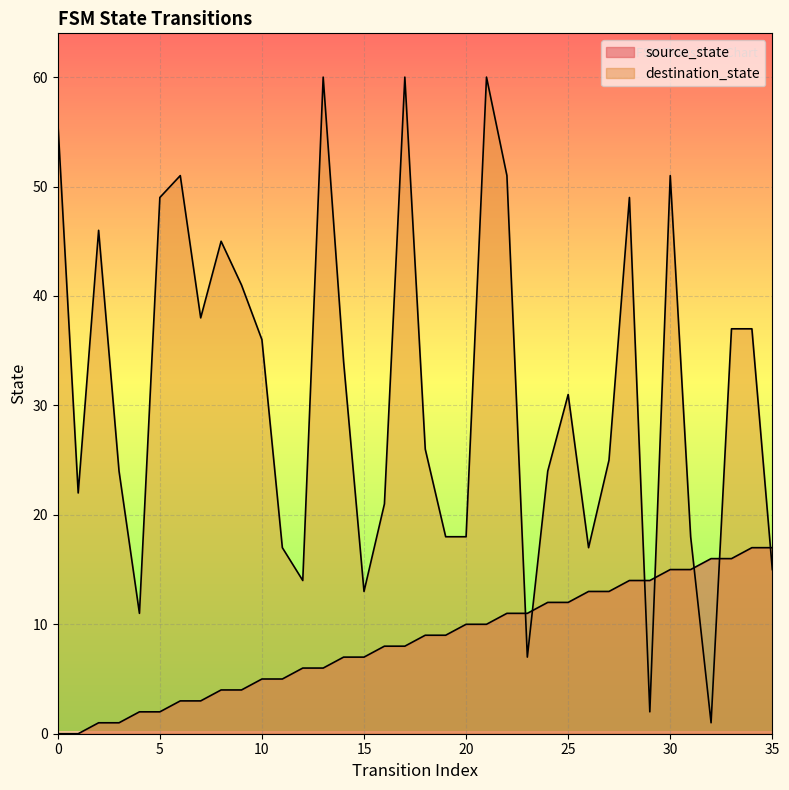

How many positive values does the source_state series have?

34